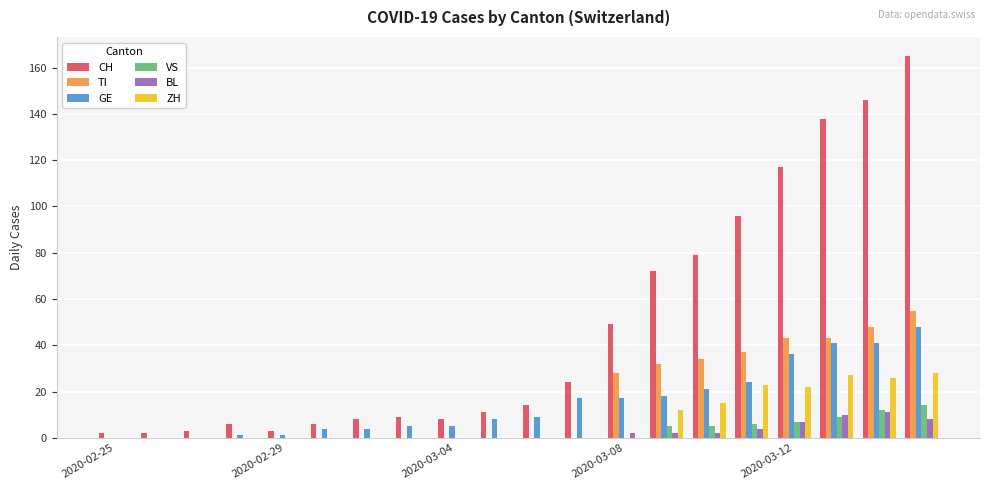

Which series has the largest total across all categories?

CH